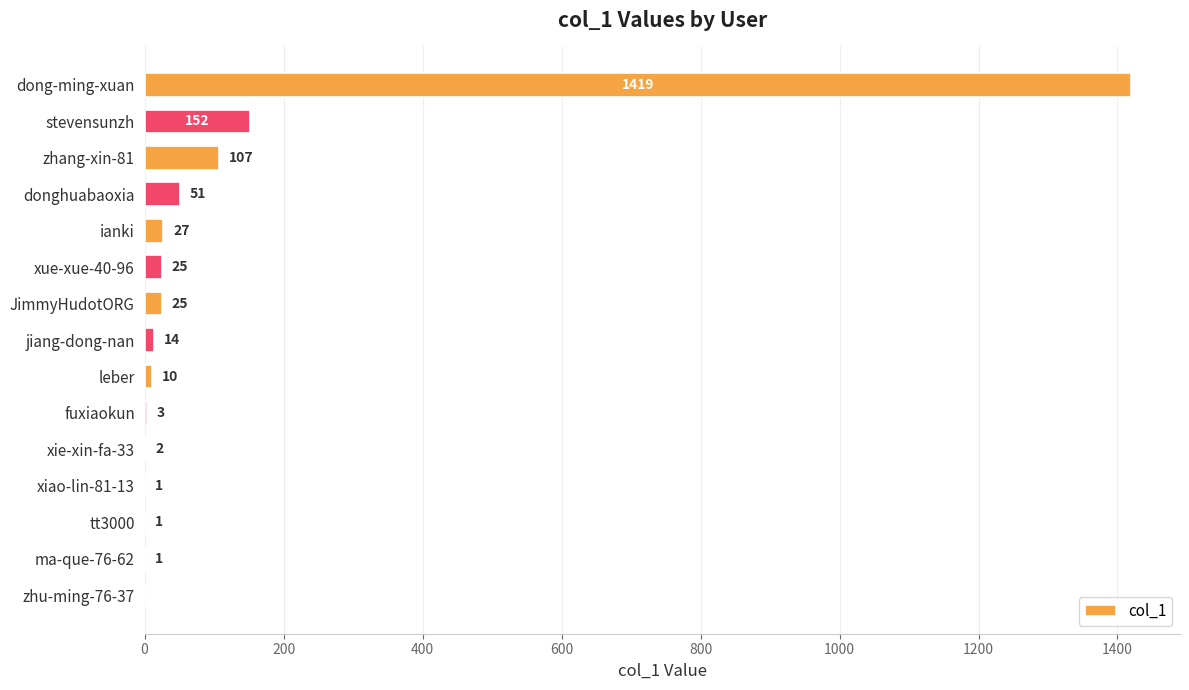

The value at ma-que-76-62 is 1. True or false?

True